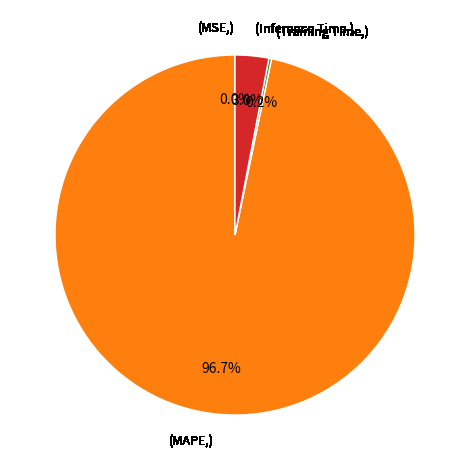

Is there any slice that represents more than half of the pie?

Yes